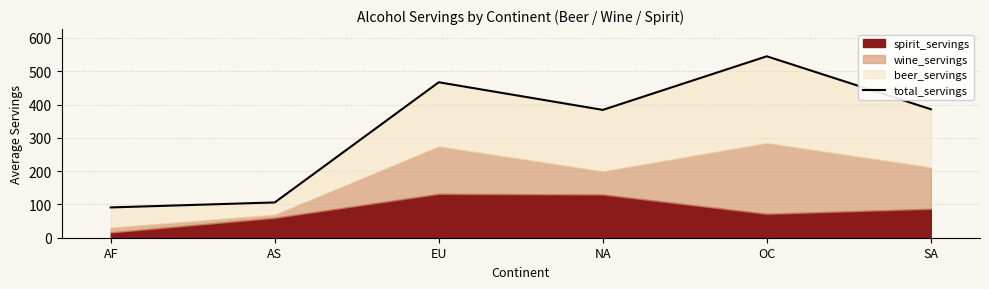

How many data points are above 386?

2